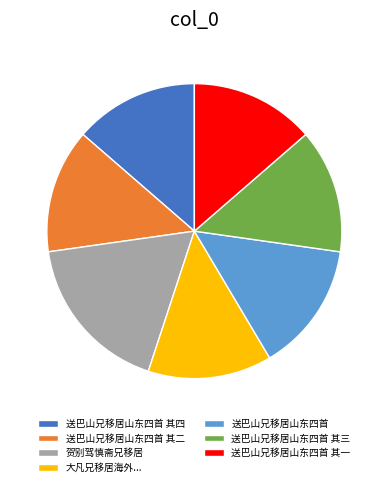

Which slice is the largest?

贺别驾慎斋兄移居